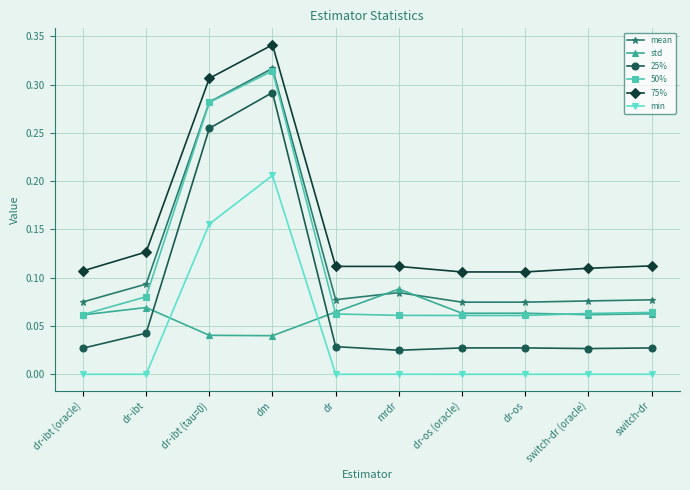

Which category has the highest value in the min series?

dm